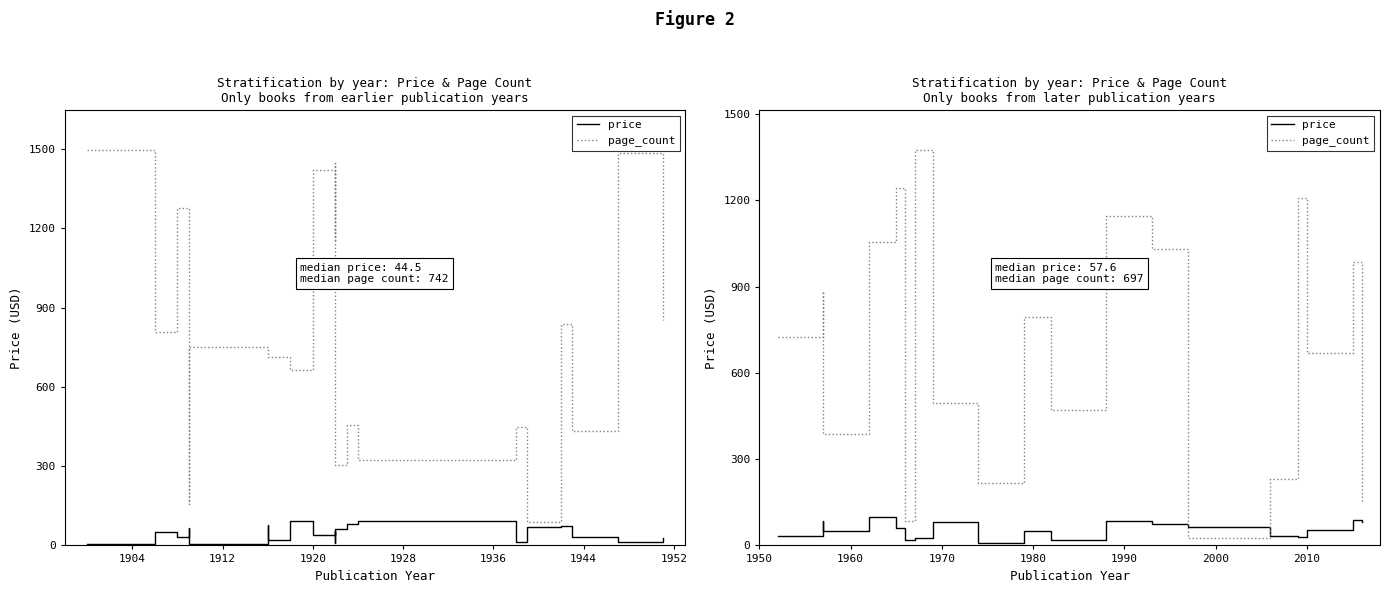

In price, how many points are lower than both neighbors (excluding endpoints)?

5